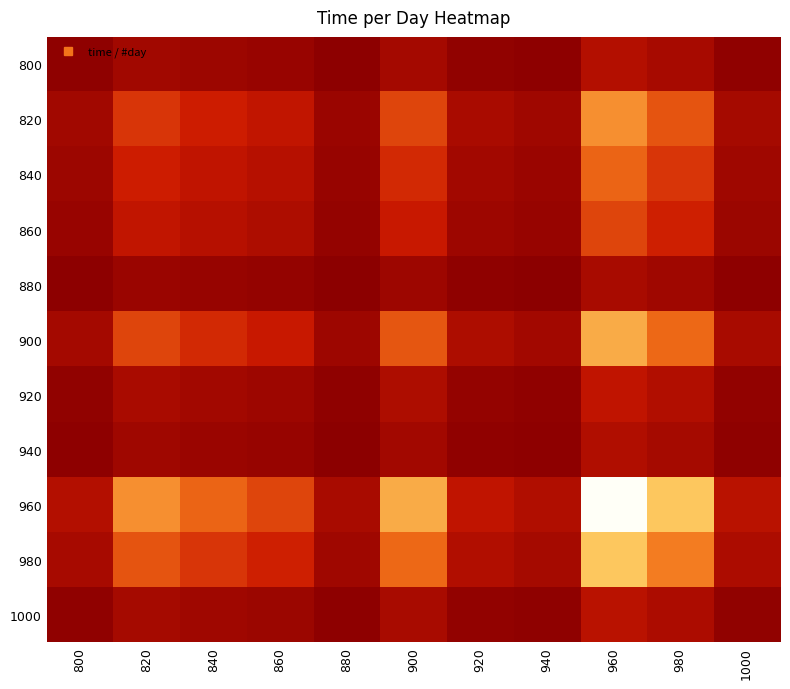

Reading right to left, extract all data points from this chart.

800: 1000=0.2	980=0.6	960=0.9	940=0.1	920=0.2	900=0.6	880=0.1	860=0.3	840=0.4	820=0.5	800=0.1
820: 1000=0.6	980=2.2	960=3.0	940=0.5	920=0.7	900=2.0	880=0.4	860=1.1	840=1.4	820=1.8	800=0.5
840: 1000=0.5	980=1.7	960=2.4	940=0.4	920=0.5	900=1.6	880=0.3	860=0.9	840=1.1	820=1.4	800=0.4
860: 1000=0.4	980=1.4	960=2.0	940=0.3	920=0.4	900=1.3	880=0.2	860=0.7	840=0.9	820=1.1	800=0.3
880: 1000=0.1	980=0.5	960=0.6	940=0.1	920=0.1	900=0.4	880=0.1	860=0.2	840=0.3	820=0.4	800=0.1
900: 1000=0.6	980=2.5	960=3.4	940=0.5	920=0.7	900=2.2	880=0.4	860=1.3	840=1.6	820=2.0	800=0.6
920: 1000=0.2	980=0.8	960=1.1	940=0.2	920=0.2	900=0.7	880=0.1	860=0.4	840=0.5	820=0.7	800=0.2
940: 1000=0.2	980=0.6	960=0.8	940=0.1	920=0.2	900=0.5	880=0.1	860=0.3	840=0.4	820=0.5	800=0.1
960: 1000=1.0	980=3.7	960=5.1	940=0.8	920=1.1	900=3.4	880=0.6	860=2.0	840=2.4	820=3.0	800=0.9
980: 1000=0.7	980=2.7	960=3.7	940=0.6	920=0.8	900=2.5	880=0.5	860=1.4	840=1.7	820=2.2	800=0.6
1000: 1000=0.2	980=0.7	960=1.0	940=0.2	920=0.2	900=0.6	880=0.1	860=0.4	840=0.5	820=0.6	800=0.2